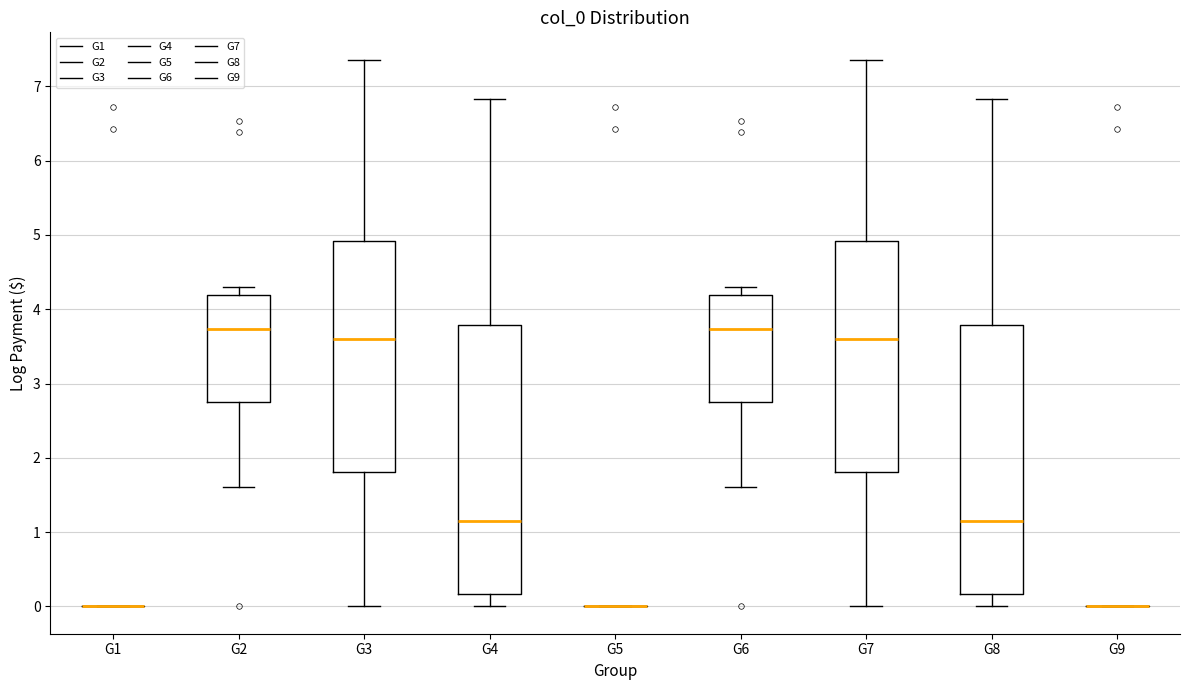

Where is the lower edge of the box for G3 on the y-axis? The values are not printed on the chart, so give them approximately, as read against the axis.

1.8